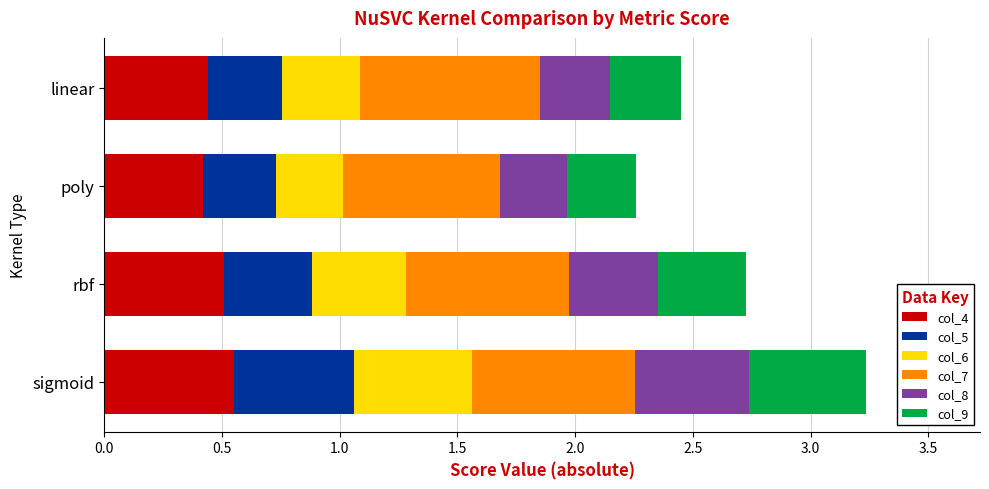

At which category is the sum across all series the highest?

sigmoid